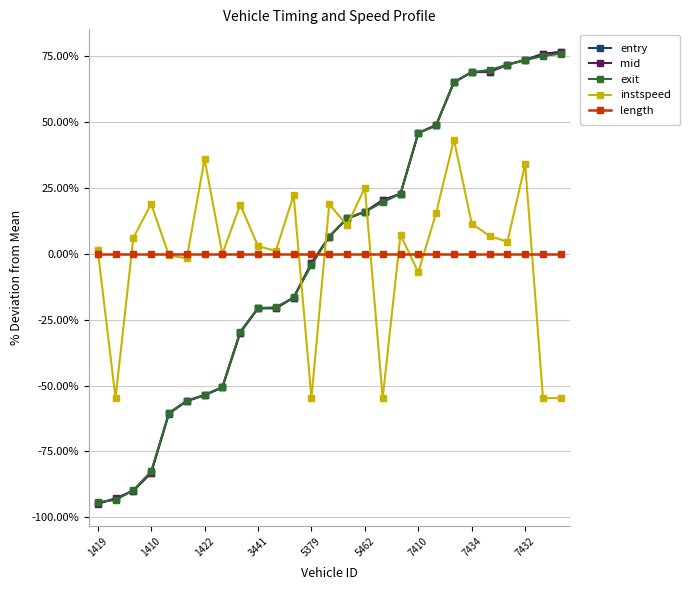

How many distinct data groups are displayed?

5